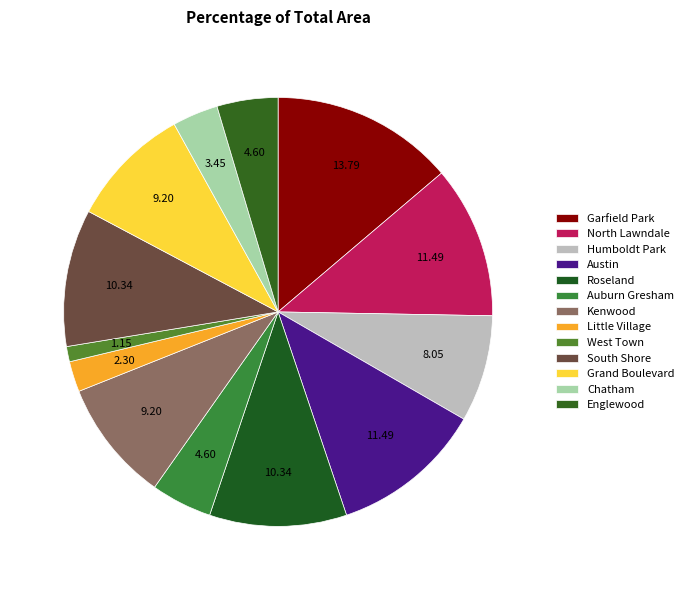

How many slices are in this pie chart?

13